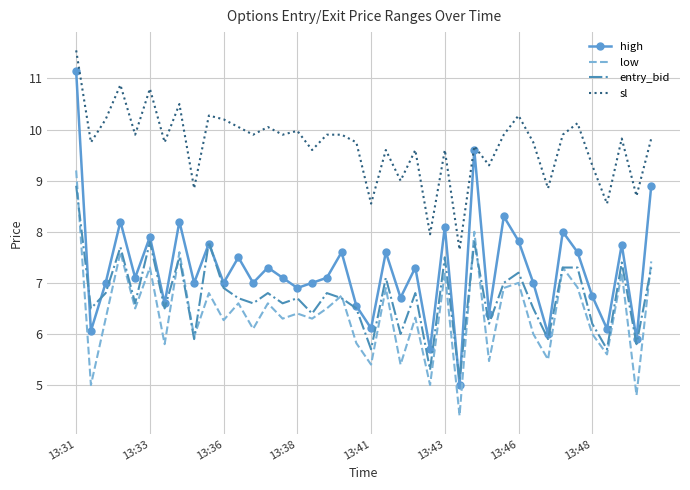

Which series has the widest spread of values?

high